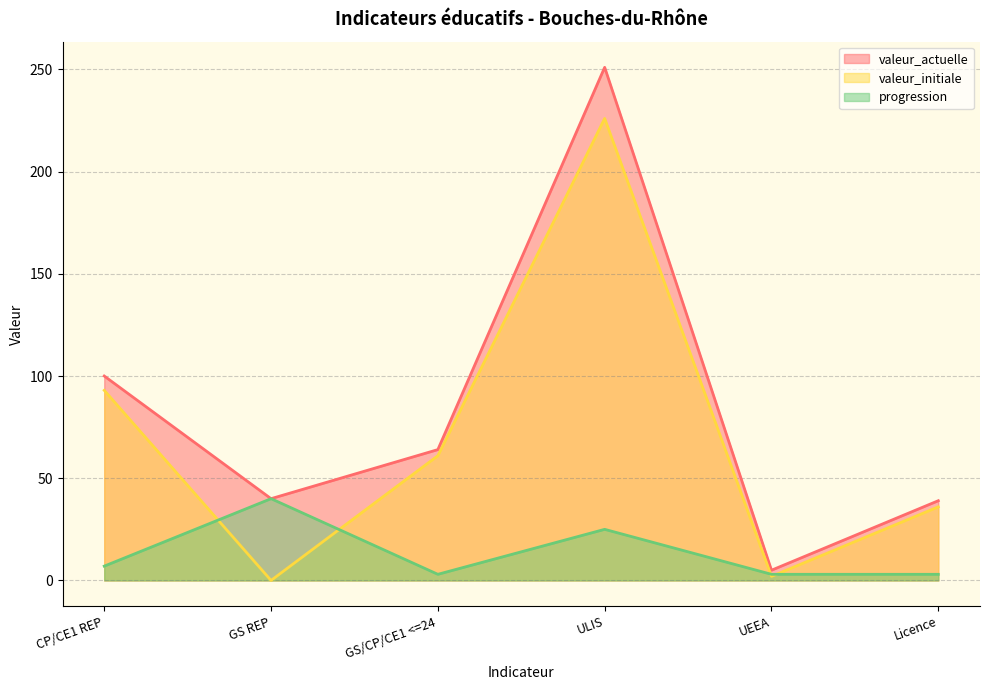

Where is the first local minimum for valeur_initiale?

GS REP